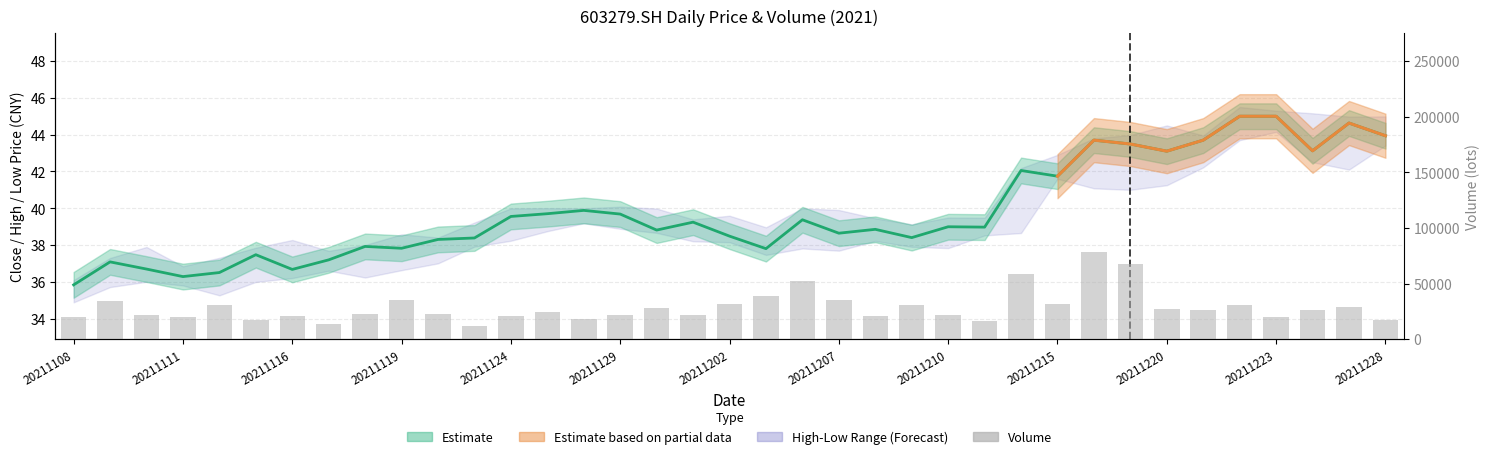

True or false: Close (Estimate) has a value of 10.4 at 31.

False